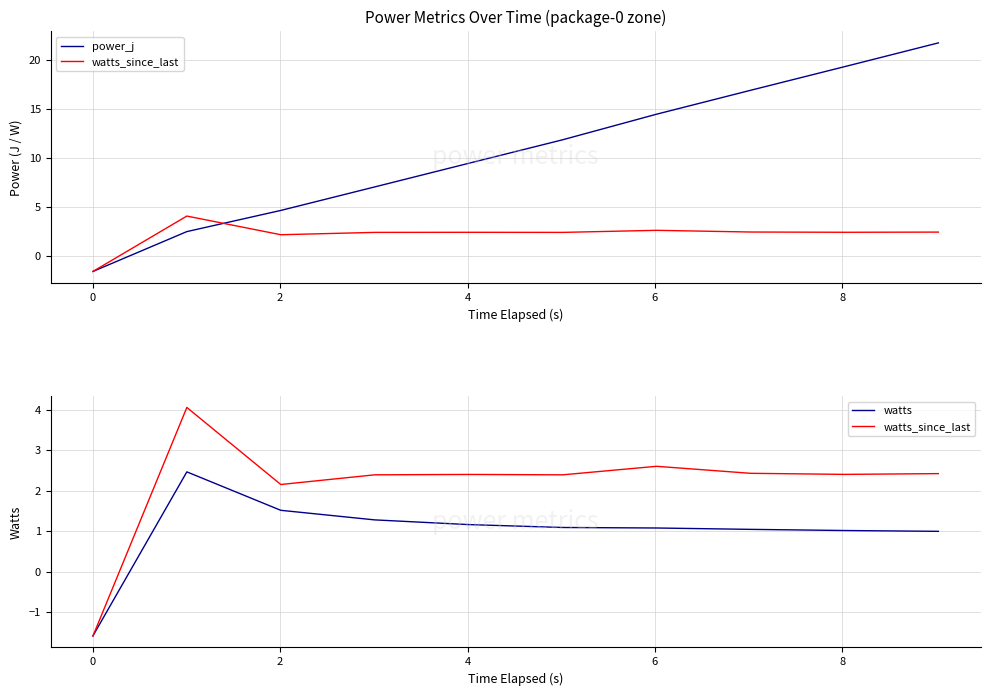

True or false: power_j has more than 1 interior local peaks.

False